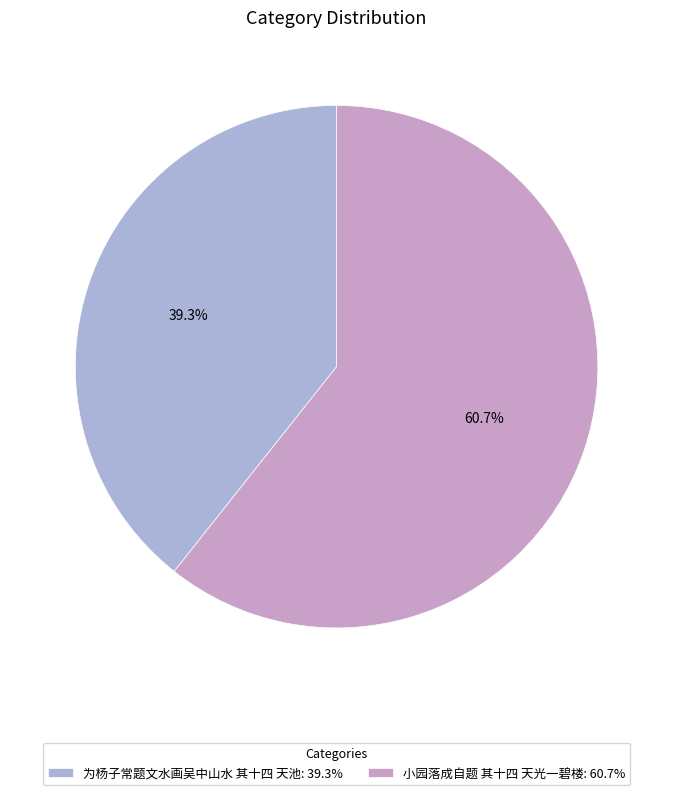

What portion of the pie excludes 小园落成自题 其十四 天光一碧楼?

39.3%